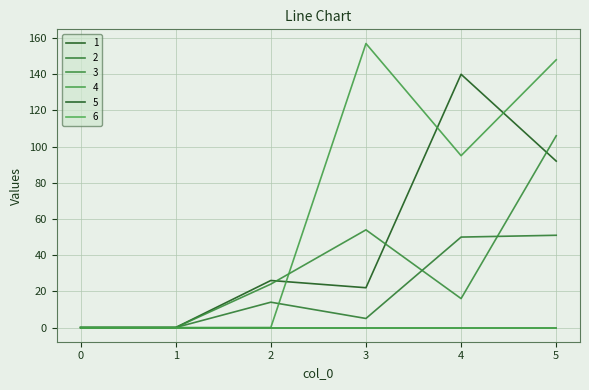

Is this an area chart (filled region under the line)?

No